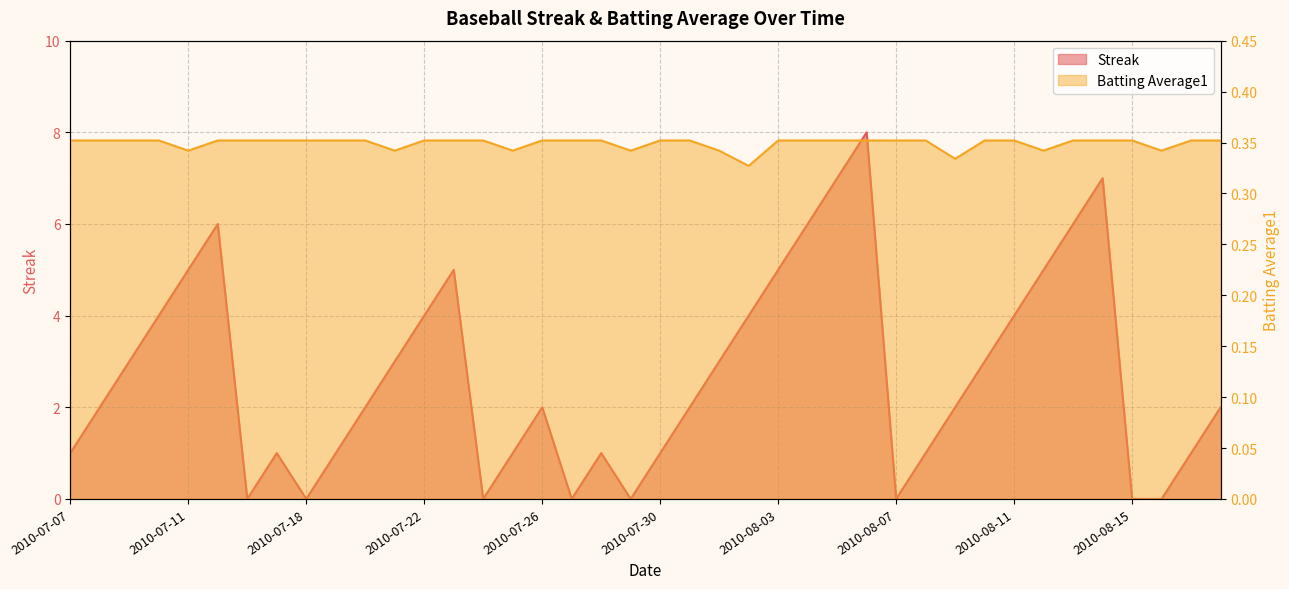

Reading left to right, extract all data points from this chart.

Streak: 2010-07-07=1.0	2010-07-08=2.0	2010-07-09=3.0	2010-07-10=4.0	2010-07-11=5.0	2010-07-15=6.0	2010-07-16=0.0	2010-07-17=1.0	2010-07-18=0.0	2010-07-19=1.0	2010-07-20=2.0	2010-07-21=3.0	2010-07-22=4.0	2010-07-23=5.0	2010-07-24=0.0	2010-07-25=1.0	2010-07-26=2.0	2010-07-27=0.0	2010-07-28=1.0	2010-07-29=0.0	2010-07-30=1.0	2010-07-31=2.0	2010-08-01=3.0	2010-08-02=4.0	2010-08-03=5.0	2010-08-04=6.0	2010-08-05=7.0	2010-08-06=8.0	2010-08-07=0.0	2010-08-08=1.0	2010-08-09=2.0	2010-08-10=3.0	2010-08-11=4.0	2010-08-12=5.0	2010-08-13=6.0	2010-08-14=7.0	2010-08-15=0.0	2010-08-16=0.0	2010-08-17=1.0	2010-08-18=2.0
Batting Average1: 2010-07-07=0.4	2010-07-08=0.4	2010-07-09=0.4	2010-07-10=0.4	2010-07-11=0.3	2010-07-15=0.4	2010-07-16=0.4	2010-07-17=0.4	2010-07-18=0.4	2010-07-19=0.4	2010-07-20=0.4	2010-07-21=0.3	2010-07-22=0.4	2010-07-23=0.4	2010-07-24=0.4	2010-07-25=0.3	2010-07-26=0.4	2010-07-27=0.4	2010-07-28=0.4	2010-07-29=0.3	2010-07-30=0.4	2010-07-31=0.4	2010-08-01=0.3	2010-08-02=0.3	2010-08-03=0.4	2010-08-04=0.4	2010-08-05=0.4	2010-08-06=0.4	2010-08-07=0.4	2010-08-08=0.4	2010-08-09=0.3	2010-08-10=0.4	2010-08-11=0.4	2010-08-12=0.3	2010-08-13=0.4	2010-08-14=0.4	2010-08-15=0.4	2010-08-16=0.3	2010-08-17=0.4	2010-08-18=0.4